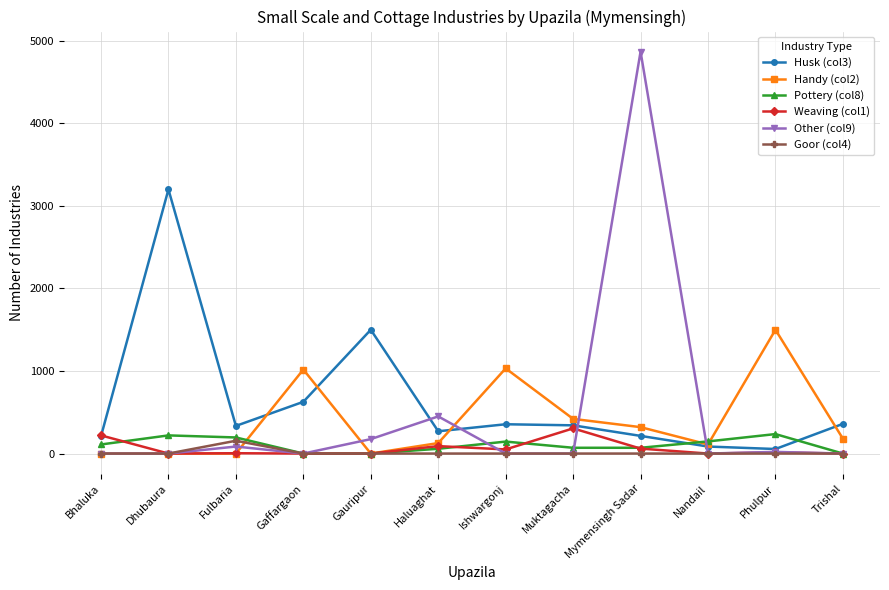

The Handy (col2) series shows 943 at Dhubaura. True or false?

False